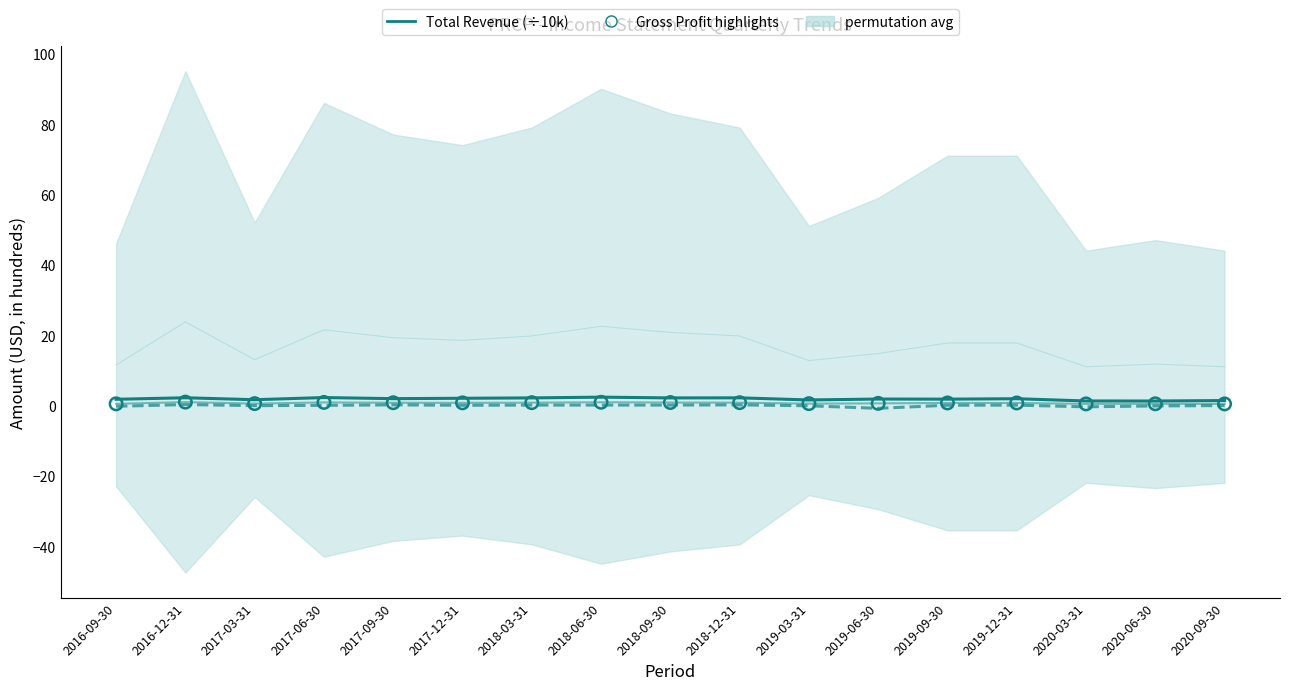

At which category is the sum across all series the highest?

2016-12-31